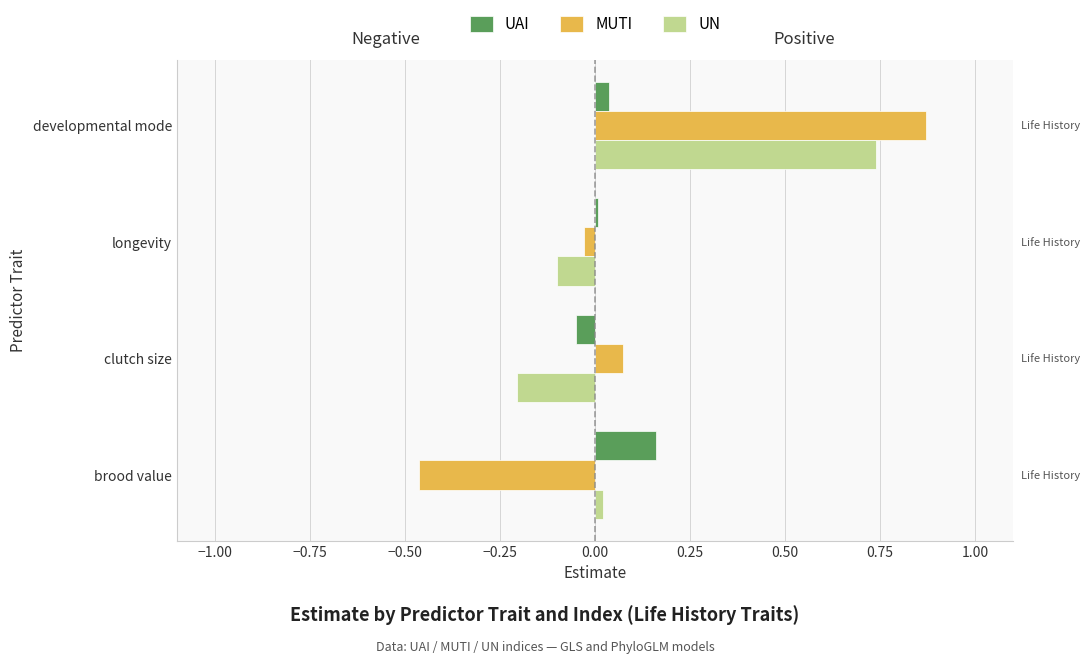

At which category is the sum across all series the highest?

developmental mode